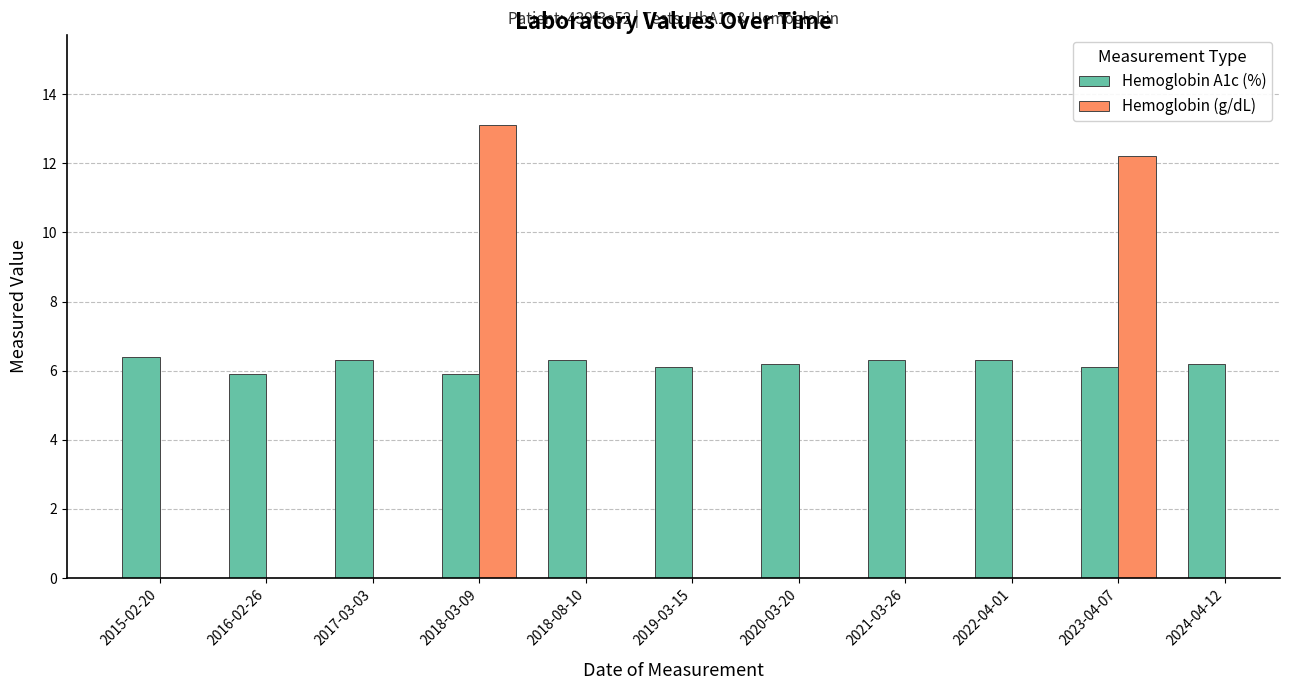

What is the minimum value shown in the chart?

5.9